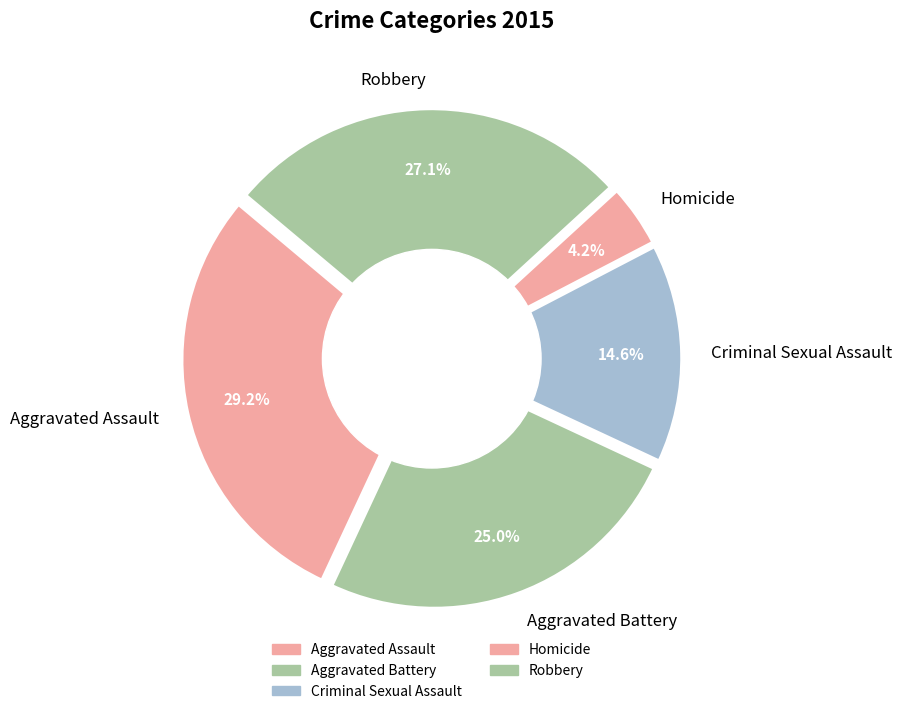

Rank the categories by value from lowest to highest.

Homicide, Criminal Sexual Assault, Aggravated Battery, Robbery, Aggravated Assault